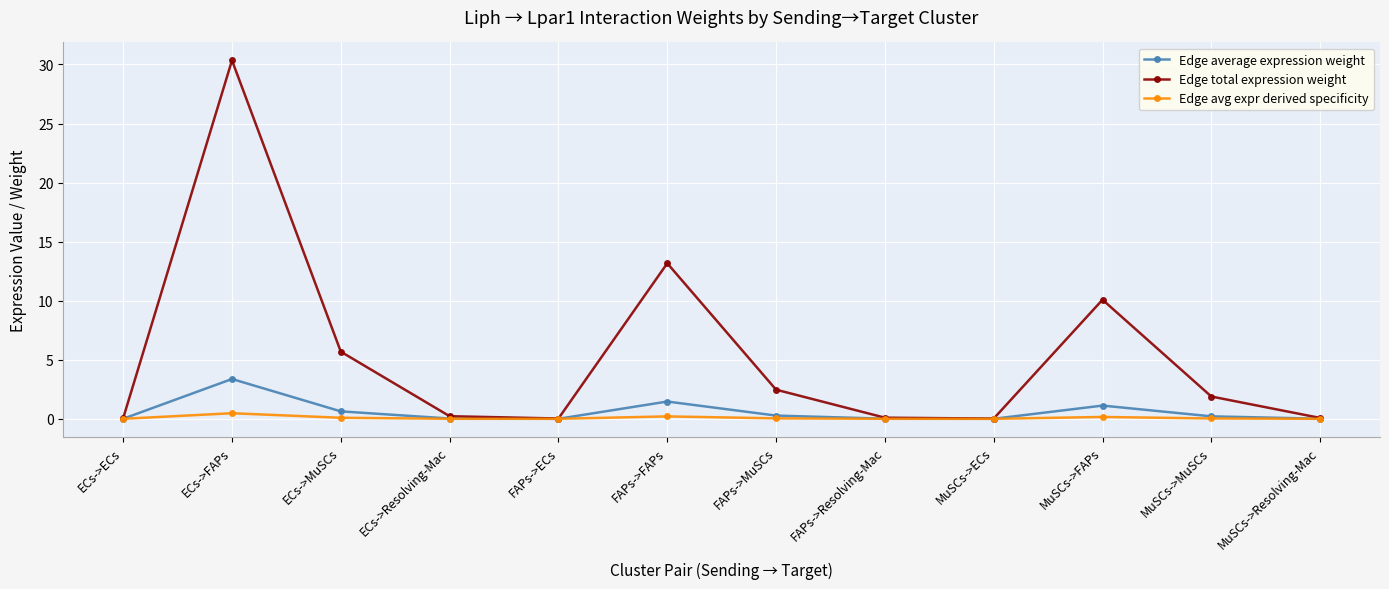

What is the sum of all Edge total expression weight values?

64.1